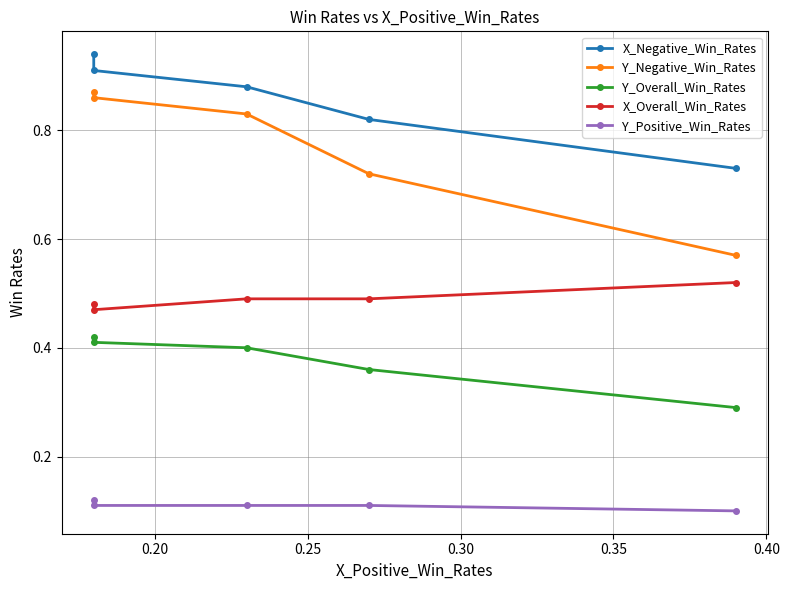

Reading left to right, extract all data points from this chart.

X_Negative_Win_Rates: 0.9	0.9	0.9	0.8	0.7
Y_Negative_Win_Rates: 0.9	0.9	0.8	0.7	0.6
Y_Overall_Win_Rates: 0.4	0.4	0.4	0.4	0.3
X_Overall_Win_Rates: 0.5	0.5	0.5	0.5	0.5
Y_Positive_Win_Rates: 0.1	0.1	0.1	0.1	0.1